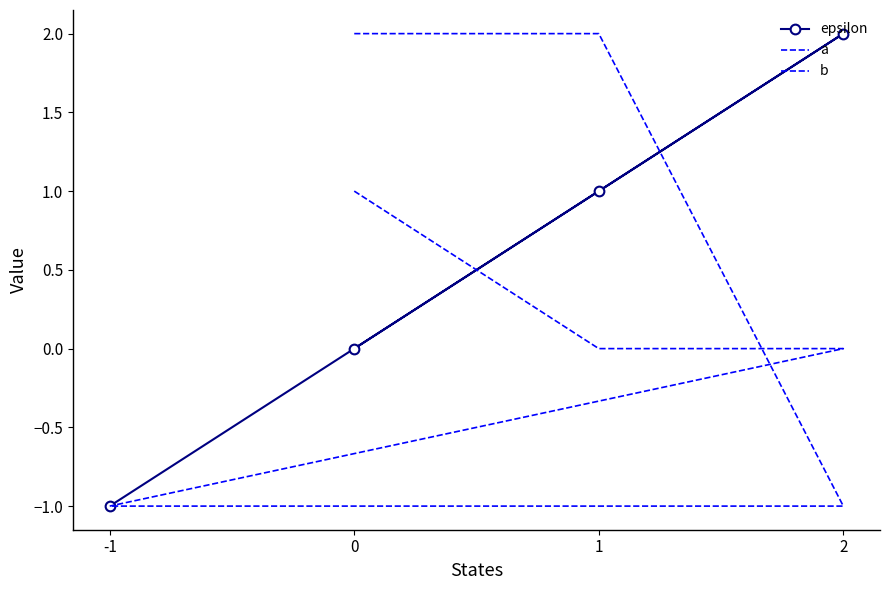

At which label is b closest to 0?

1